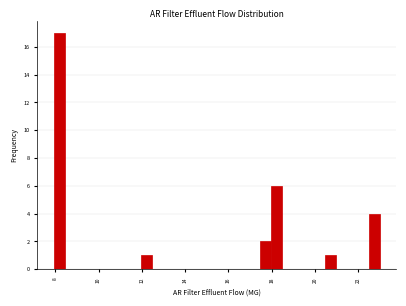

Around what value on the x-axis is the tallest bar? Give the approximate position of its centre, as read against the axis.

8.2